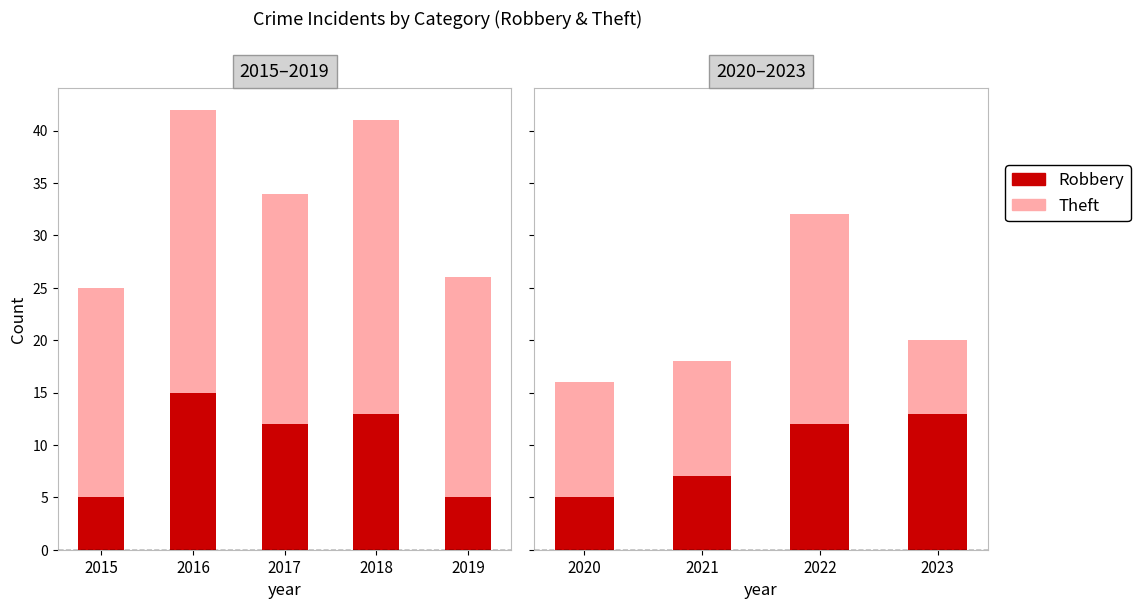

What is the approximate value of Robbery at 2020?

5